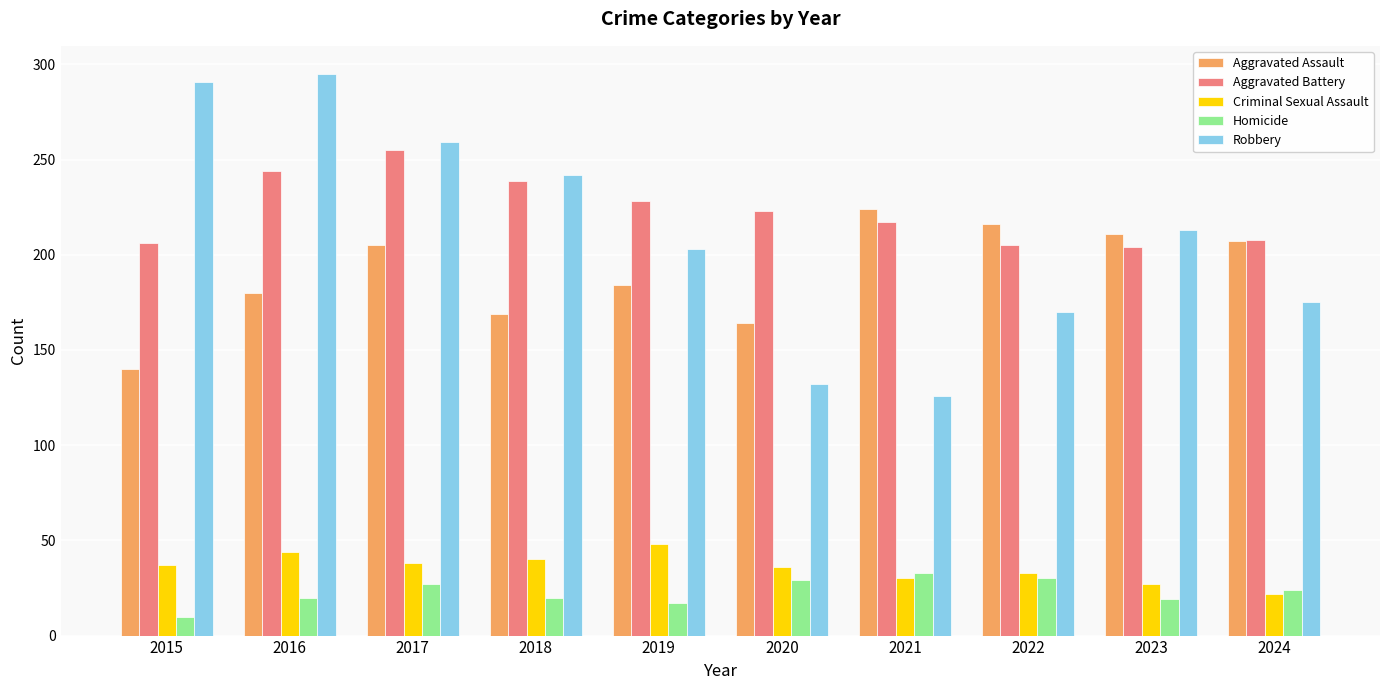

Which series has the largest total across all categories?

Aggravated Battery